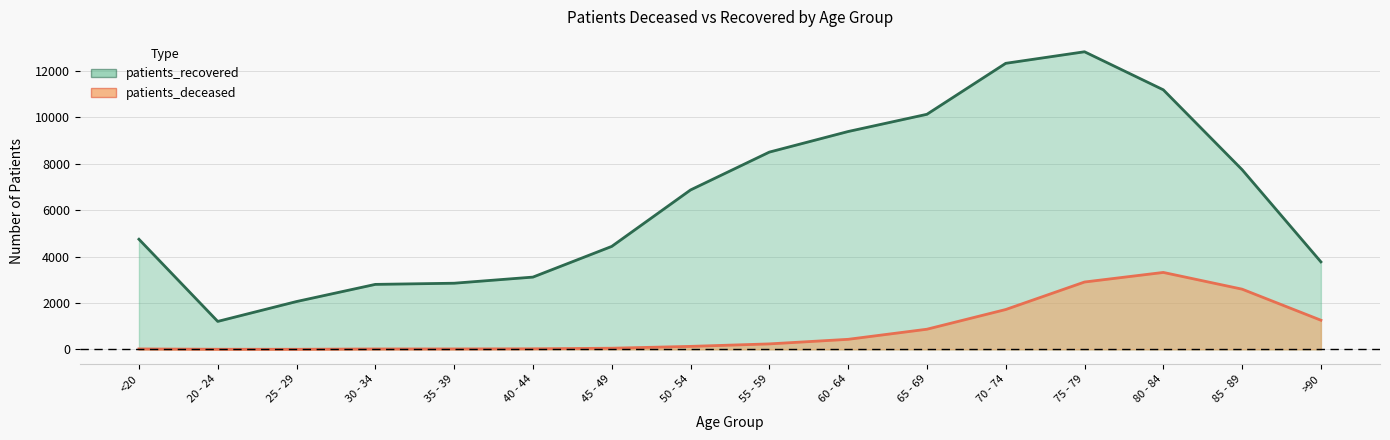

What is the spread (max minus min) of values at 60 - 64?

8953